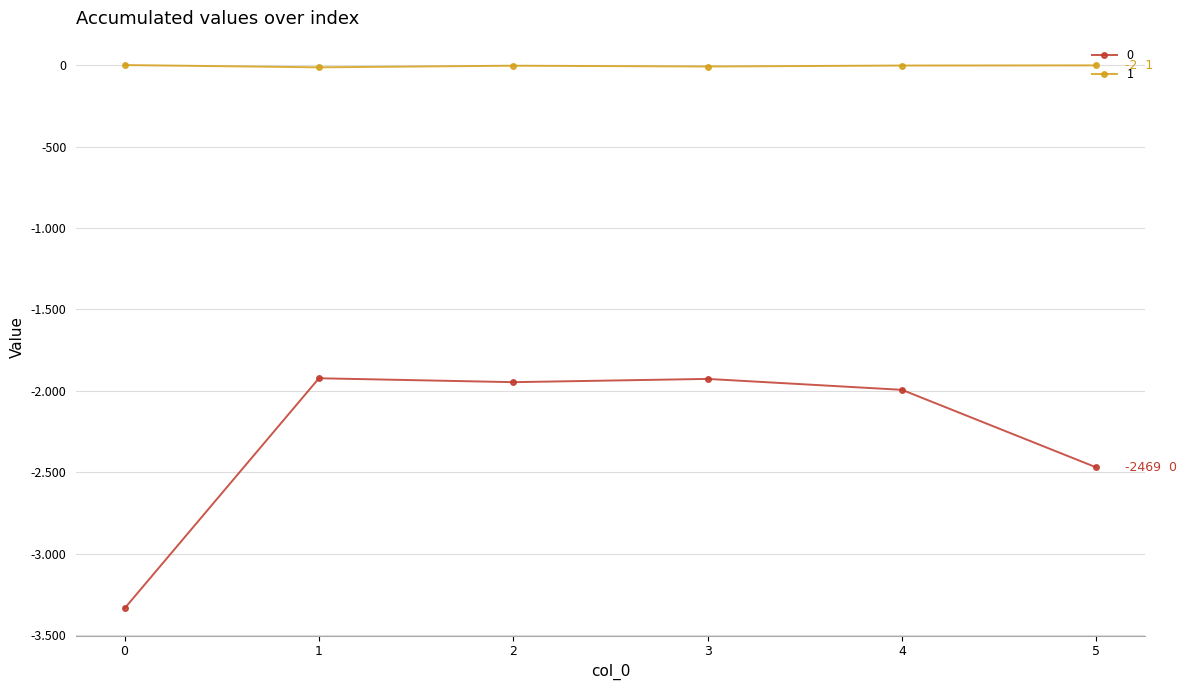

Is this an area chart (filled region under the line)?

No